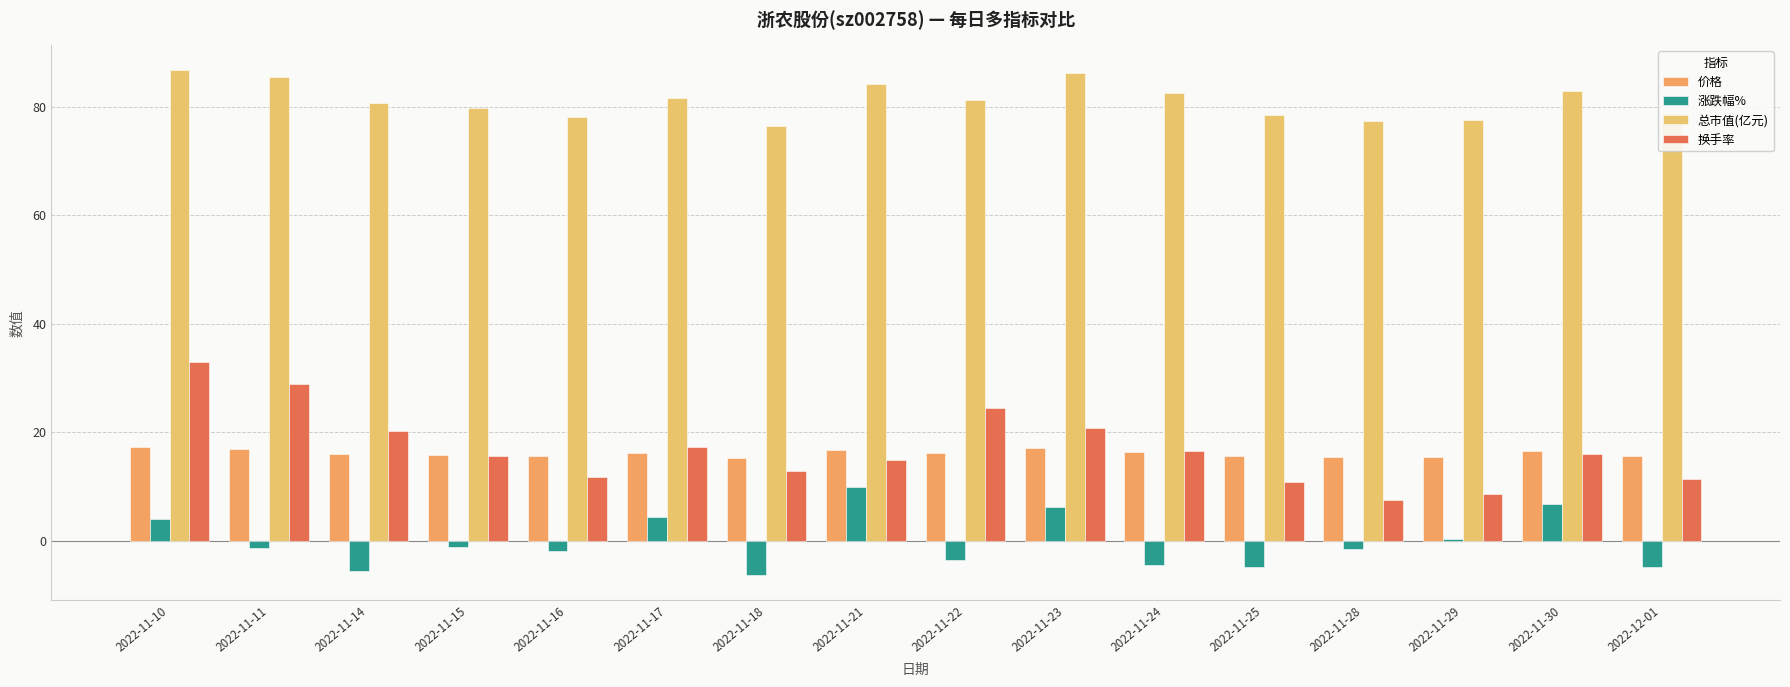

What is the difference between the second highest and second lowest values in the 换手率 series?

20.4